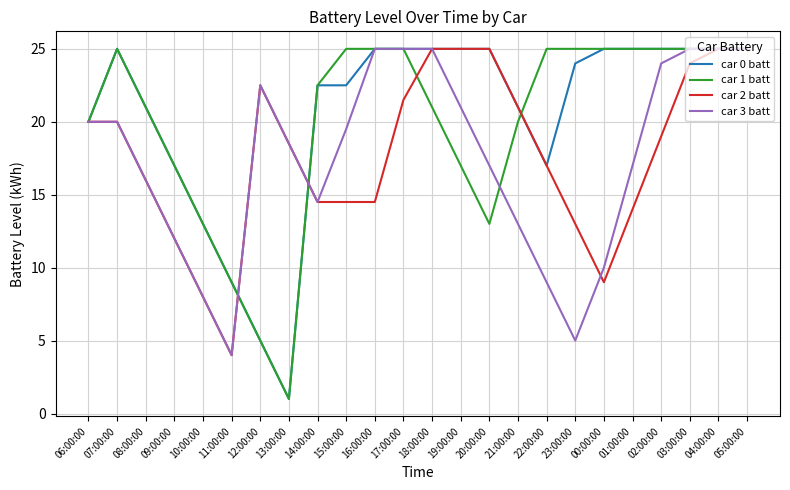

Read the car 1 batt value at 10:00:00.

13.0